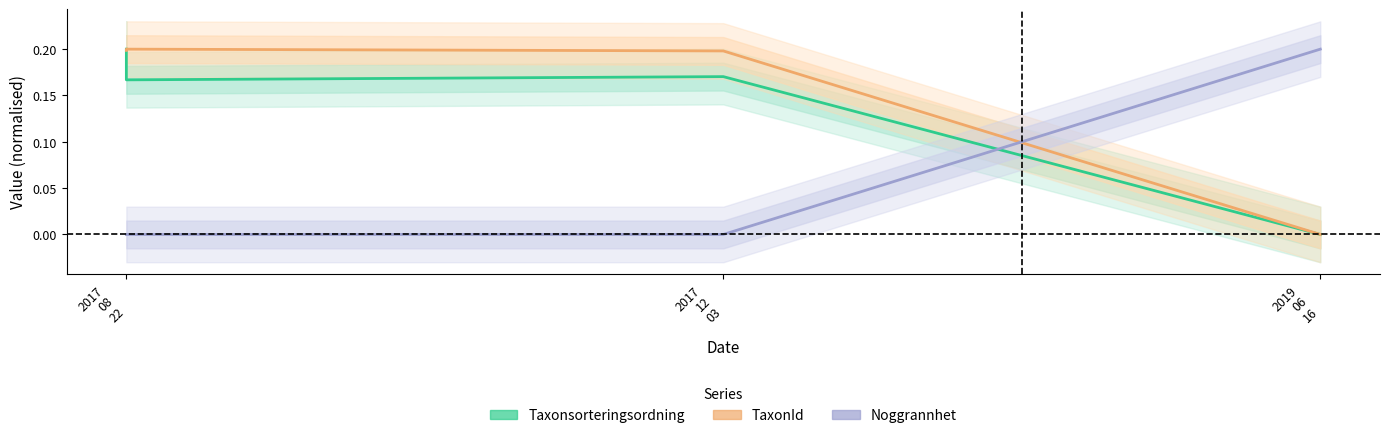

What is the sum of the Noggrannhet values at 2017 12 03 and 2019 06 16?

0.2